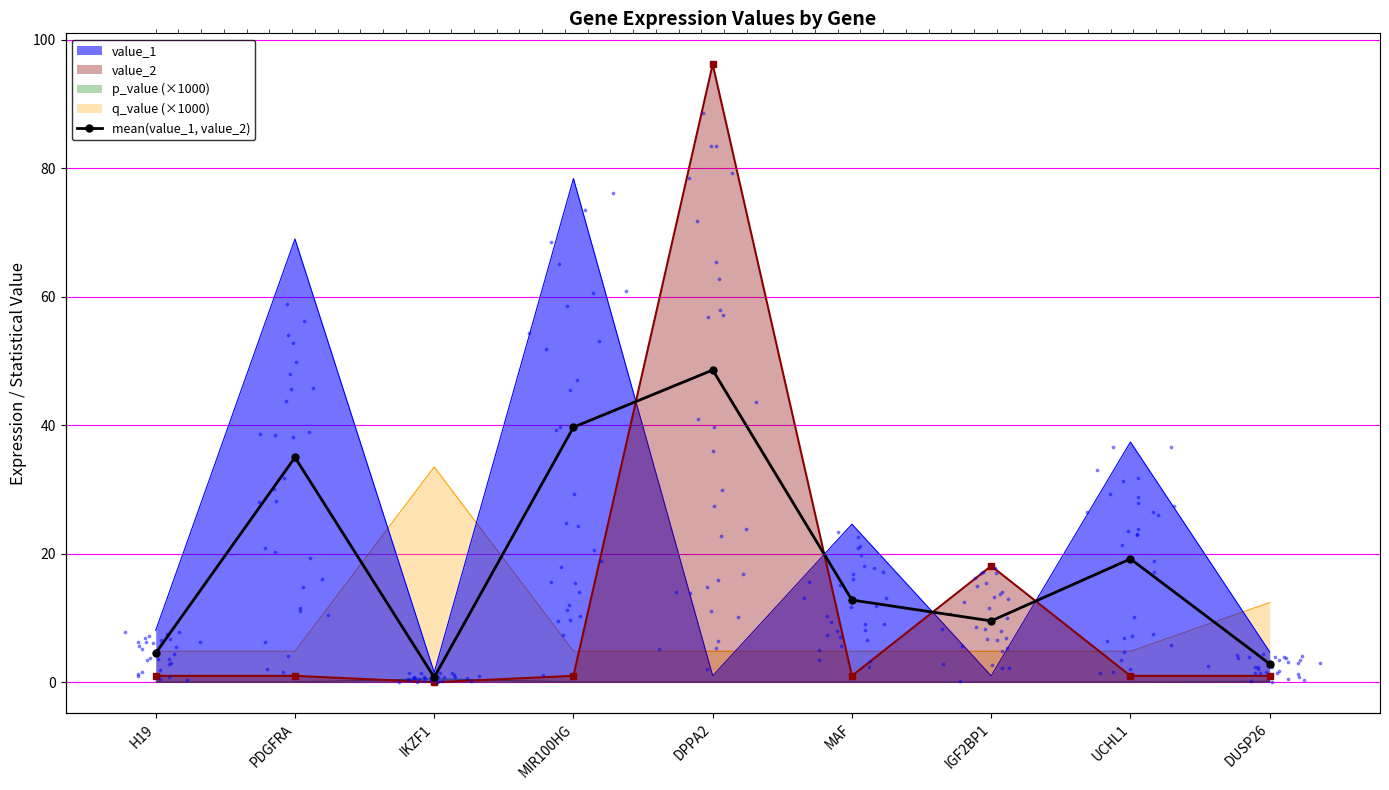

Between IGF2BP1 and PDGFRA, which is larger?

PDGFRA